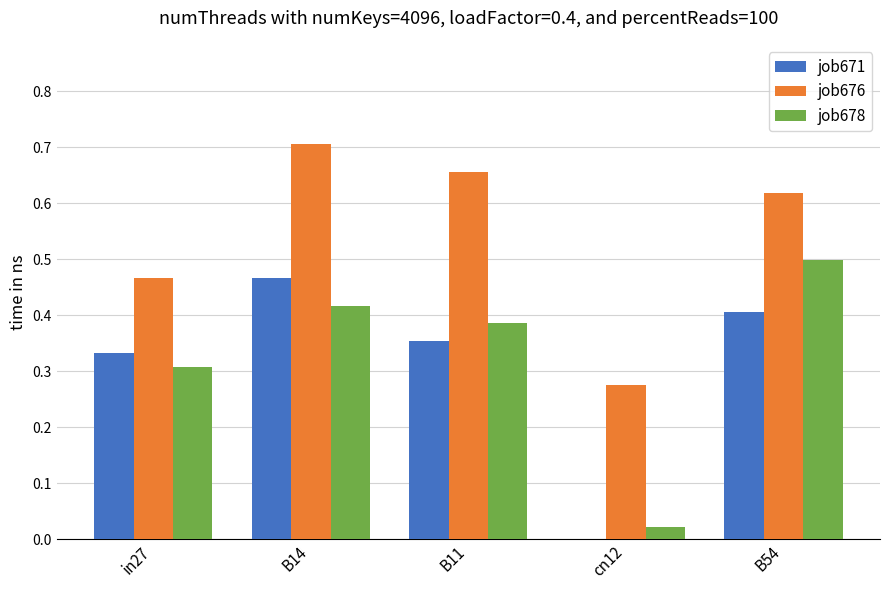

What is the total value across all series at in27?

1.1